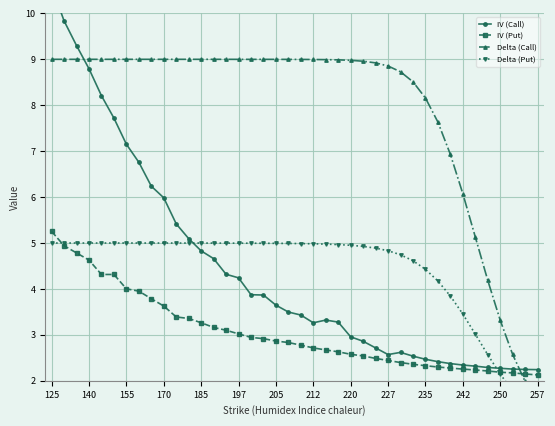

What is the approximate value of IV (Call) at 37?

2.3